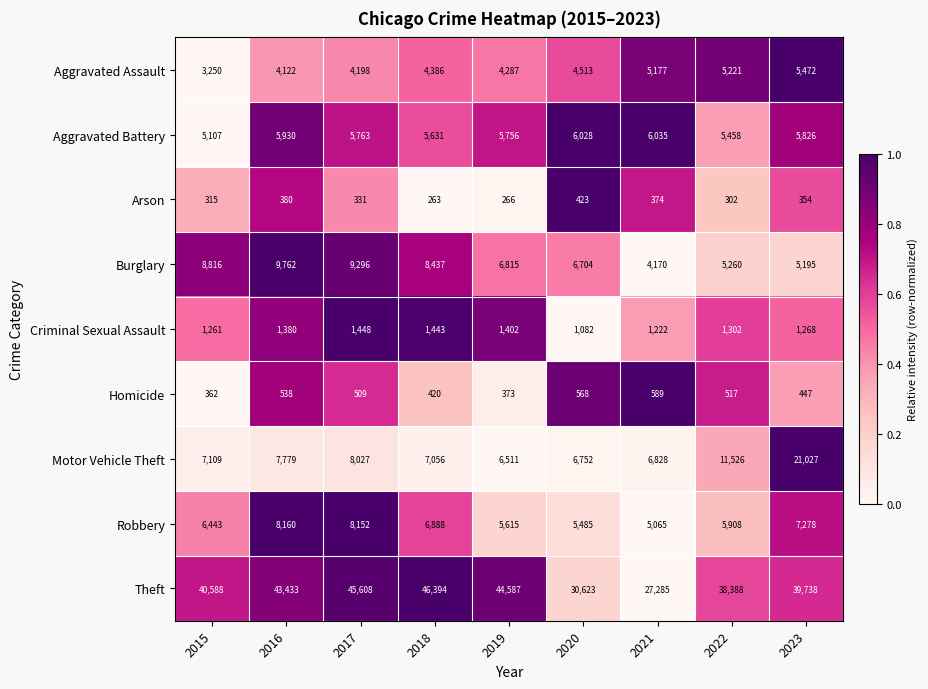

Is the value of Homicide at 2016 greater than the value of Robbery at 2018?

No